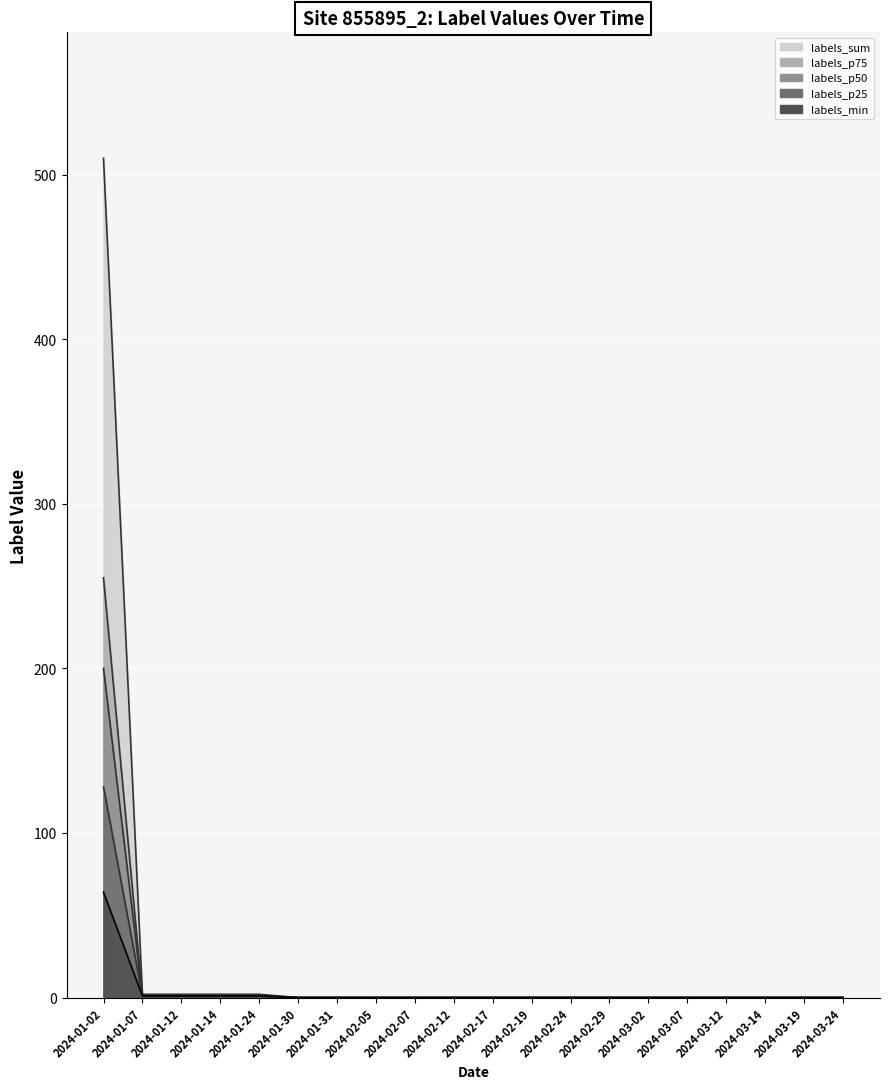

What is the difference between the maximum and minimum values in the labels_p25 series?

128